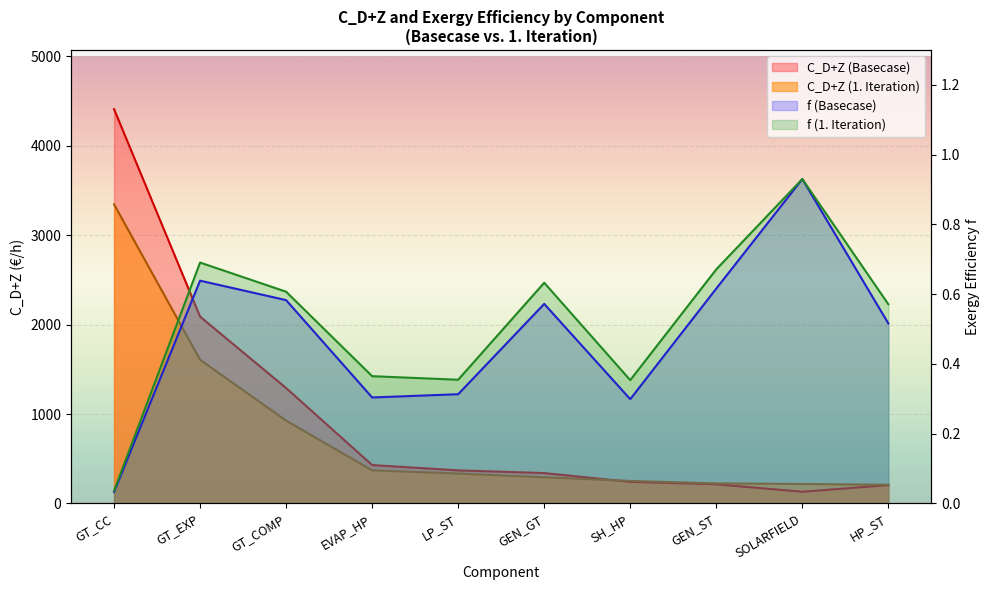

At how many categories does at least one series exceed 38?

10